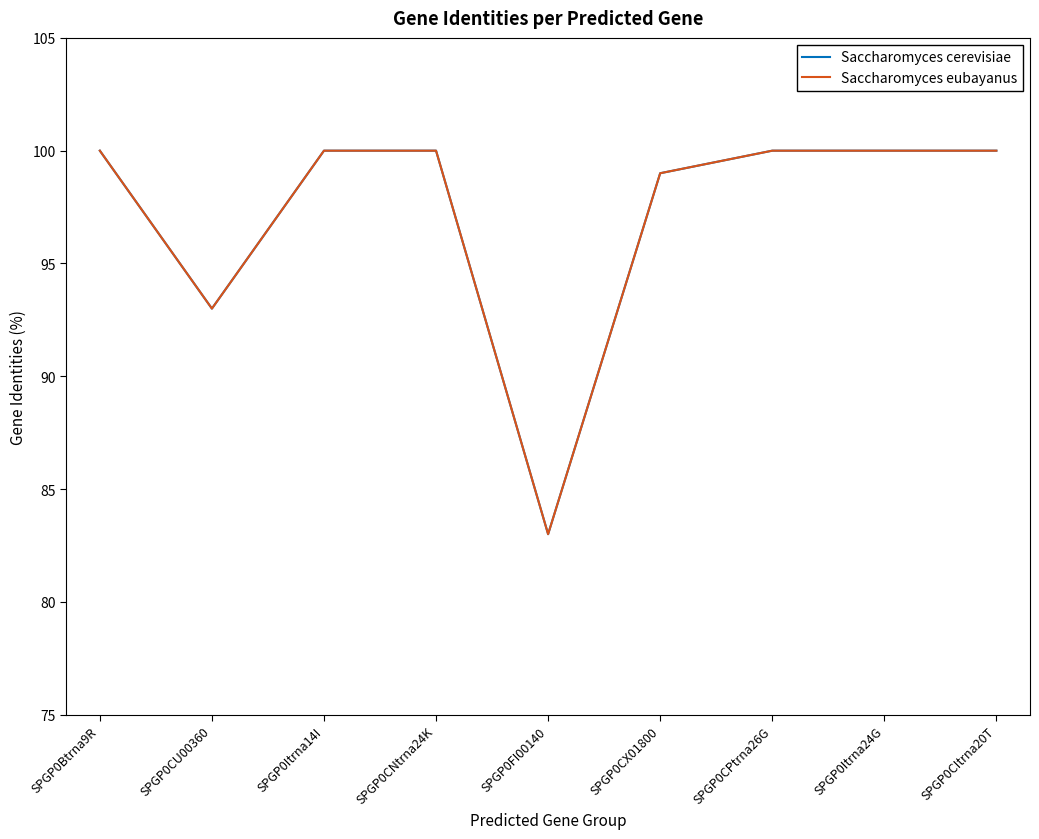

Is this an area chart (filled region under the line)?

No